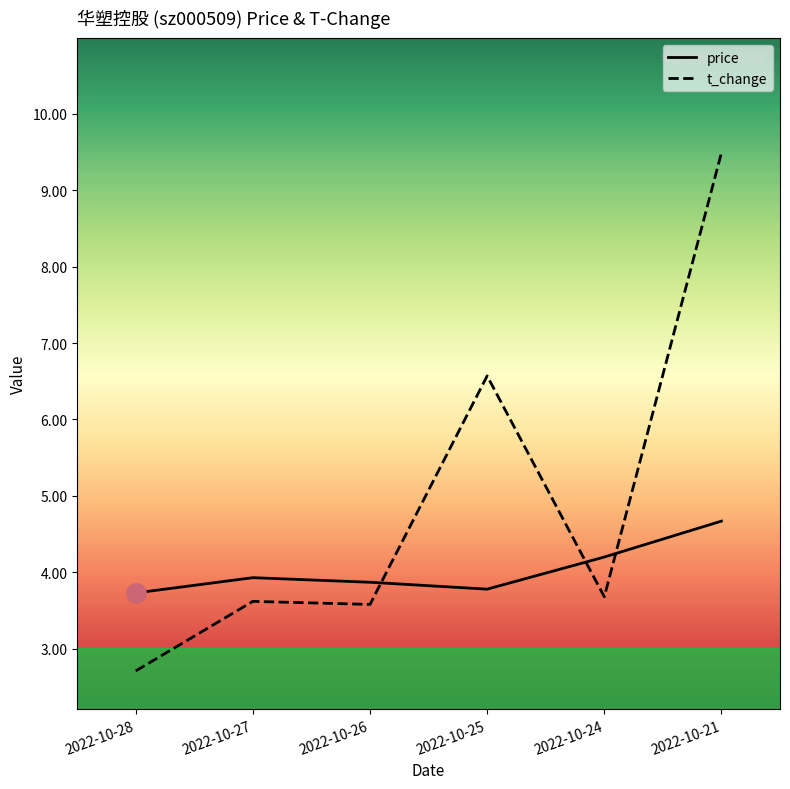

Which category has the lowest value in the t_change series?

2022-10-28